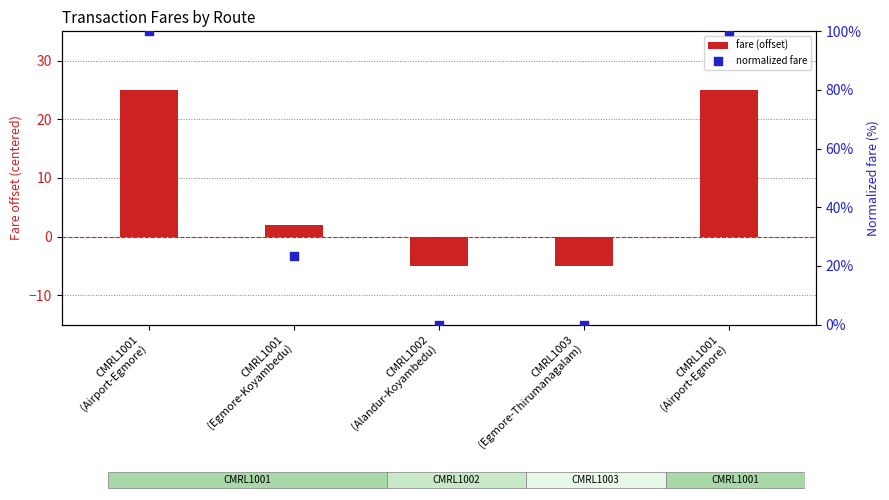

What is the total value across all series at CMRL1002
(Alandur-Koyambedu)?

-5.0